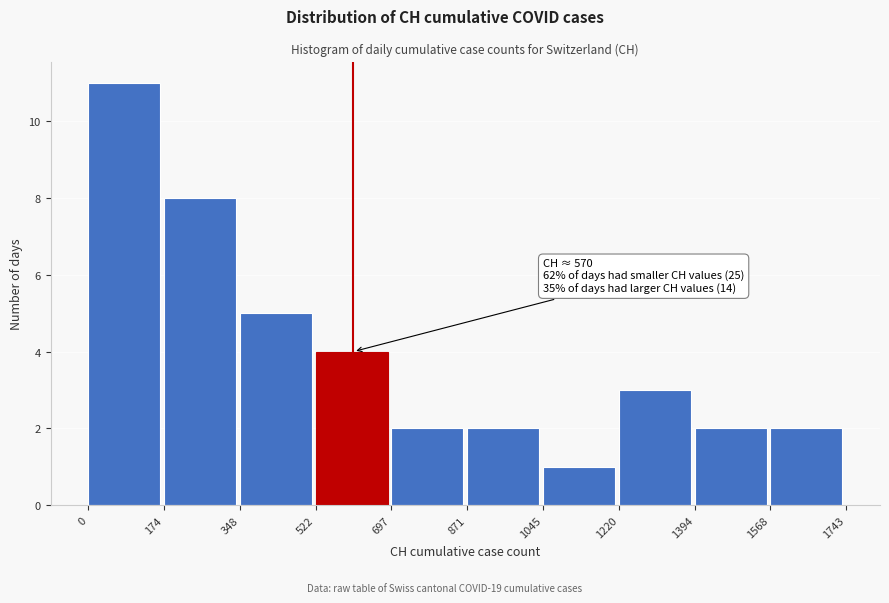

Over which range of the x-axis is the bar tallest?

0 to 174